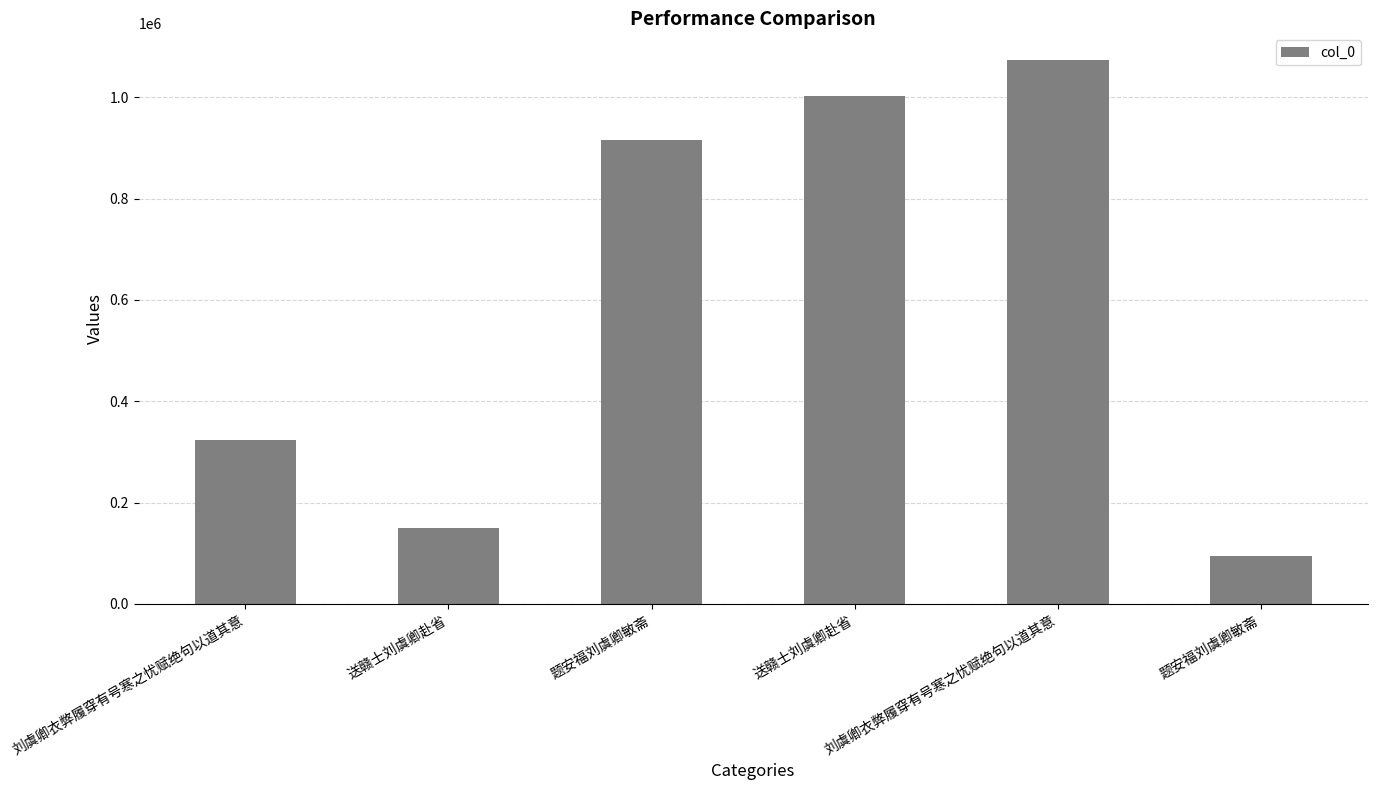

Reading left to right, extract all data points from this chart.

刘虞卿衣弊履穿有号寒之忧赋绝句以道其意=324252	送赣士刘虞卿赴省=149092	题安福刘虞卿敏斋=915910	送赣士刘虞卿赴省=1002022	刘虞卿衣弊履穿有号寒之忧赋绝句以道其意=1072997	题安福刘虞卿敏斋=93946